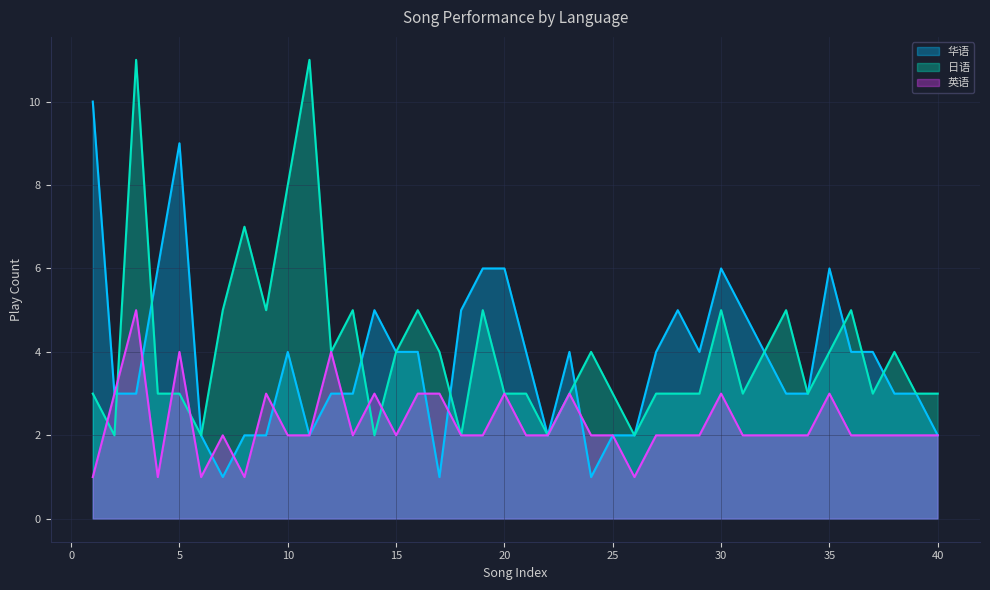

What is the difference between the 日语 values at 12 and 9?

1